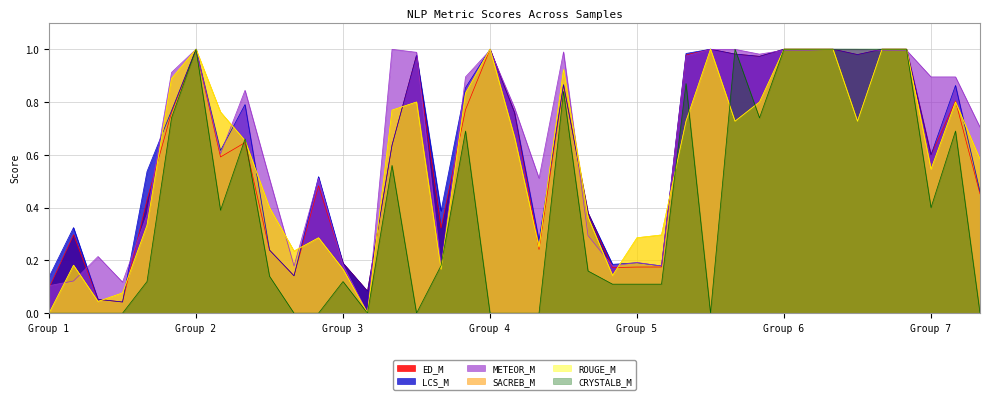

How many intersections are there between LCS_M and ROUGE_M?

15